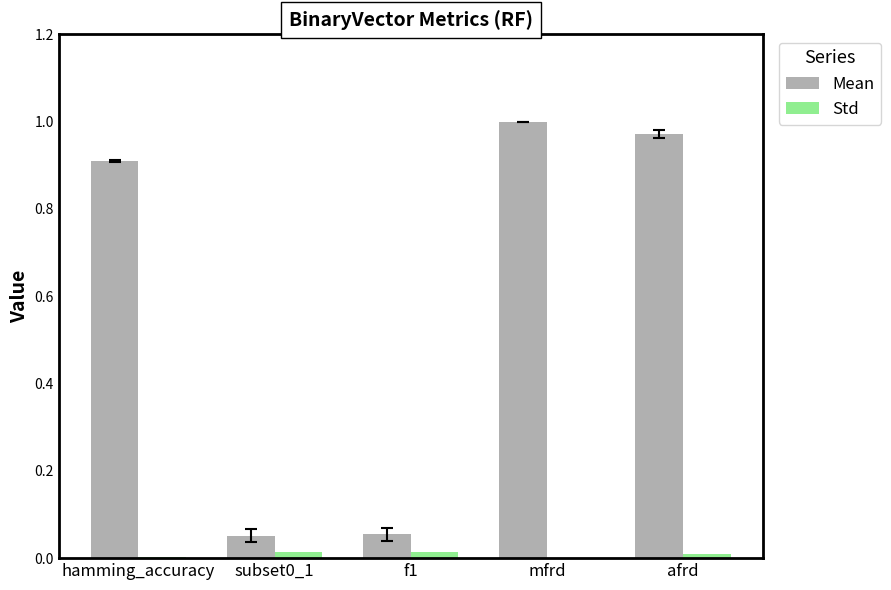

The Mean series shows 0.0 at subset0_1. True or false?

False